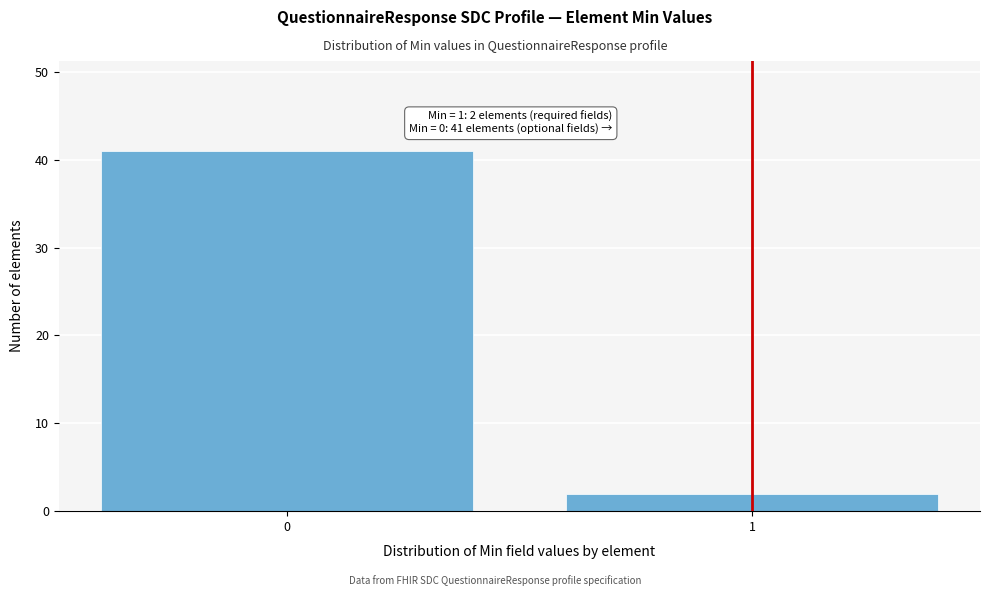

Reading left to right, extract all data points from this chart.

41	2